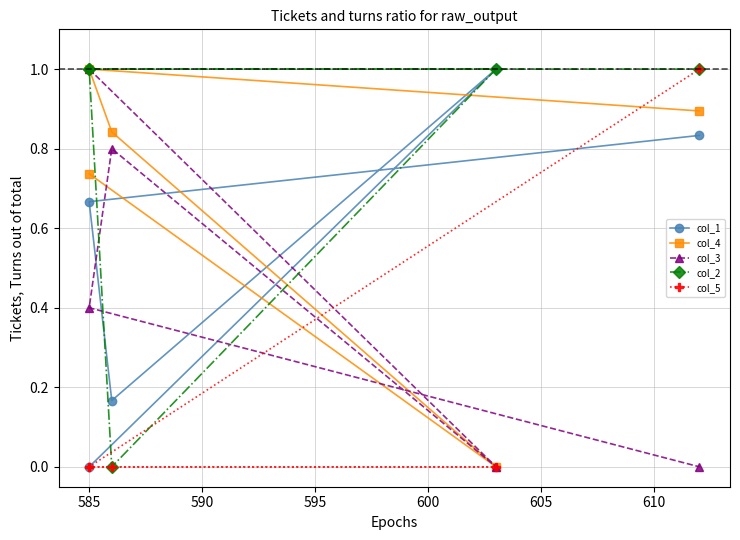

Which series has the widest spread of values?

col_1